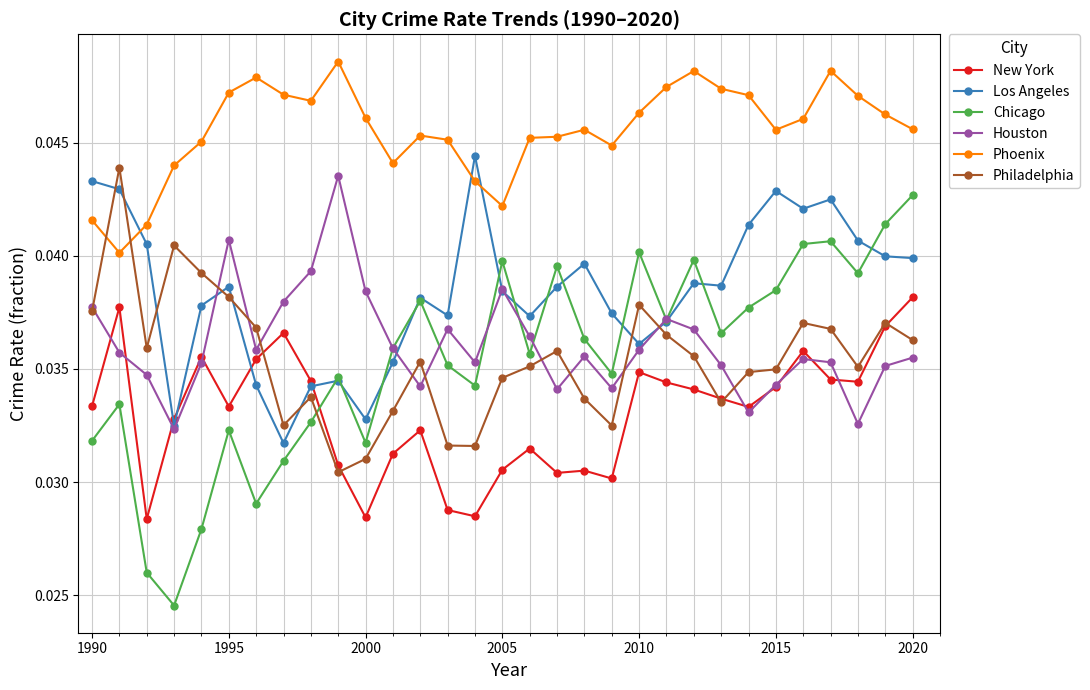

In New York, how many points are higher than both neighbors (excluding endpoints)?

8